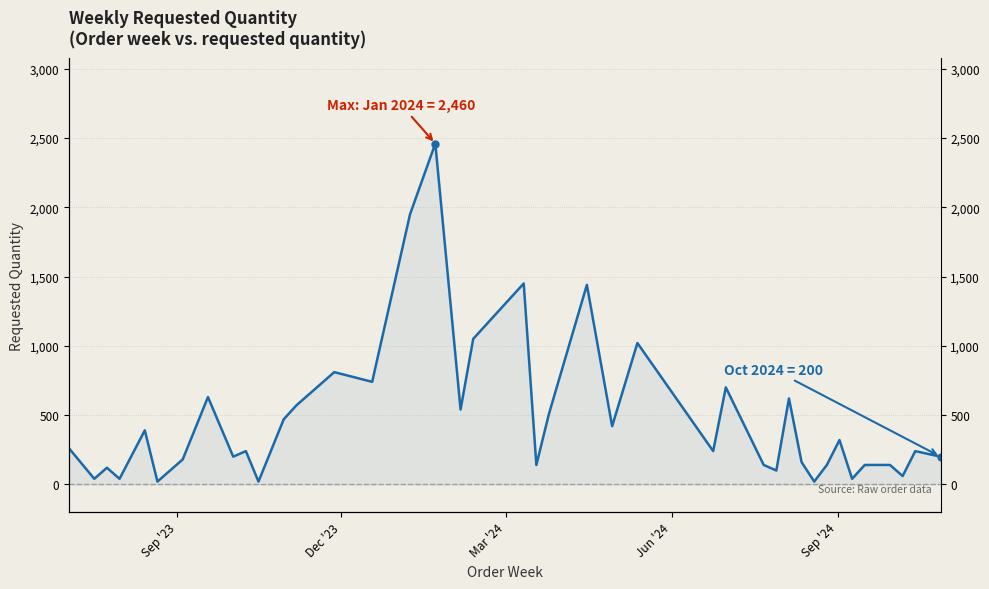

How many points are higher than both their immediate neighbors (excluding endpoints)?

13